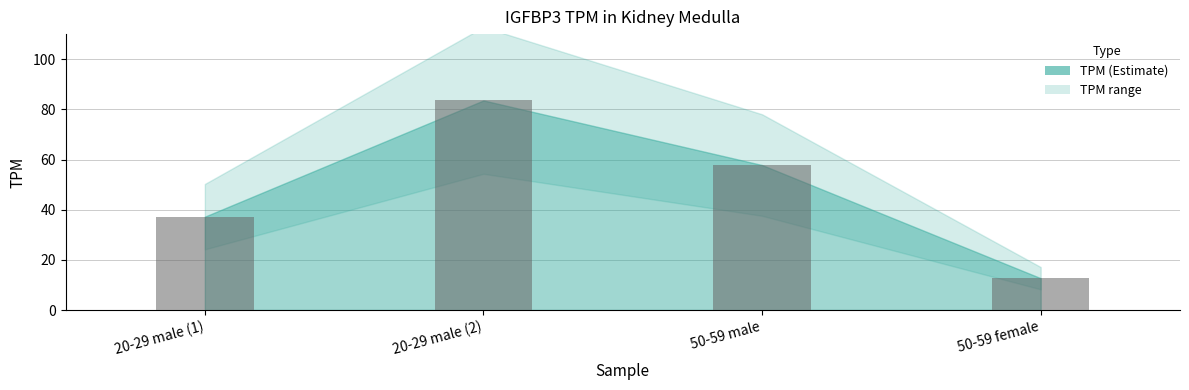

What is the value of the 3rd bar from the left?

57.8